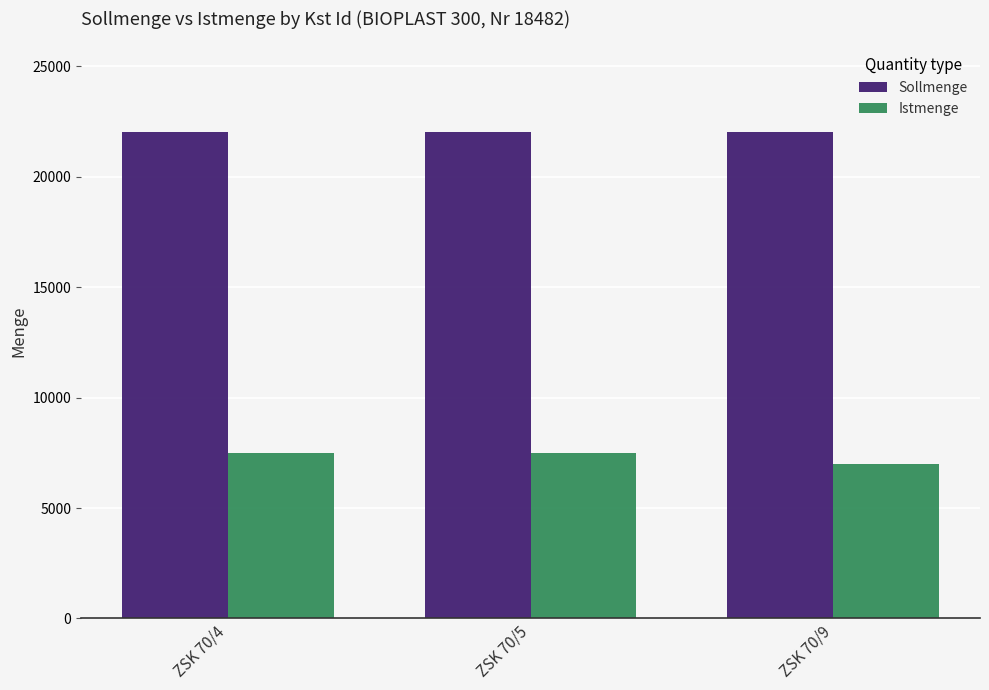

Is the value of Istmenge at ZSK 70/9 greater than the value of Sollmenge at ZSK 70/5?

No